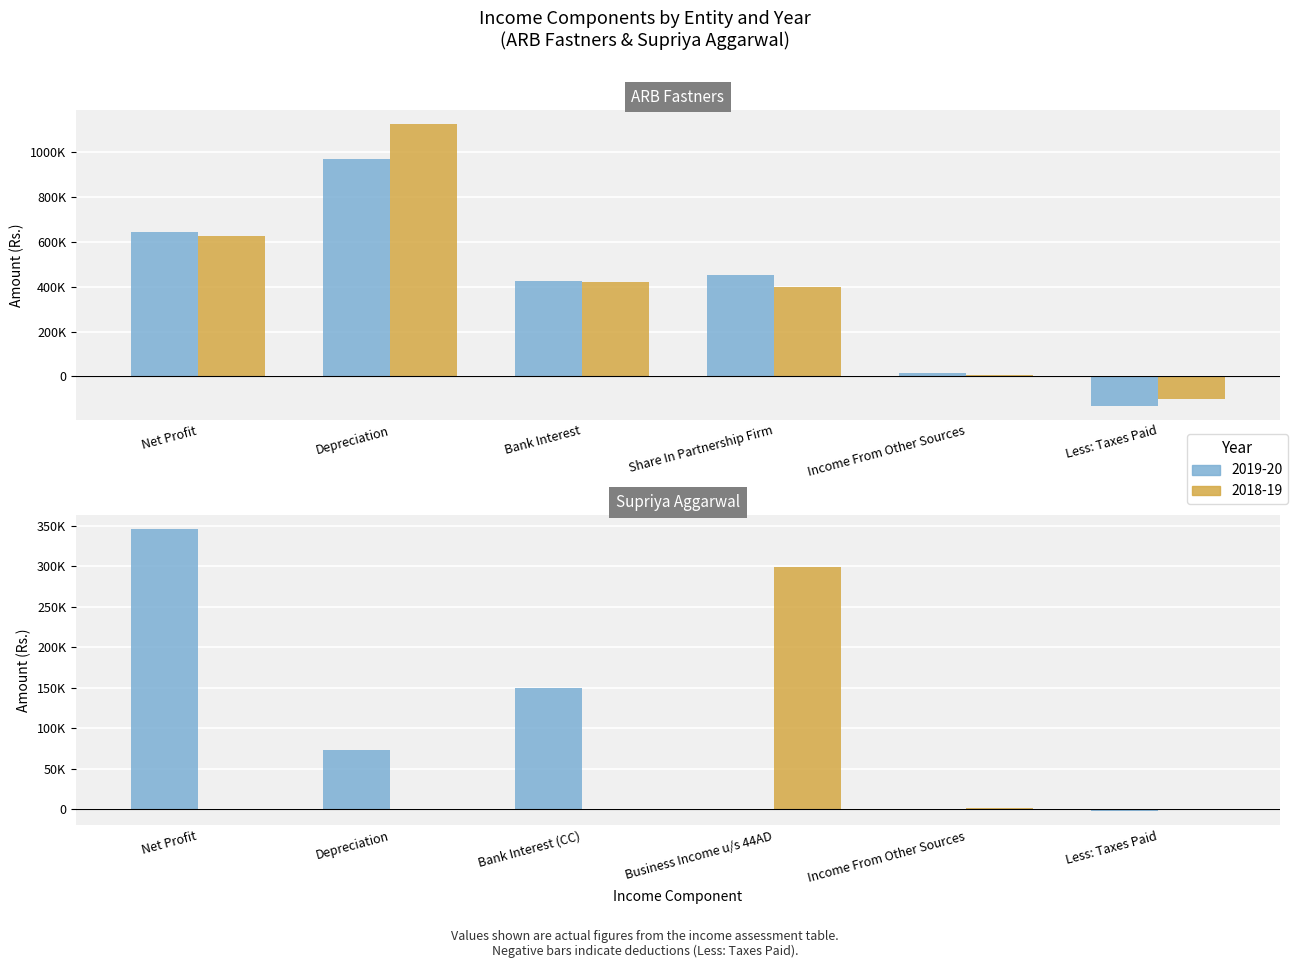

What is the highest value of the ARB Fastners 2019-20 series?

971759.0